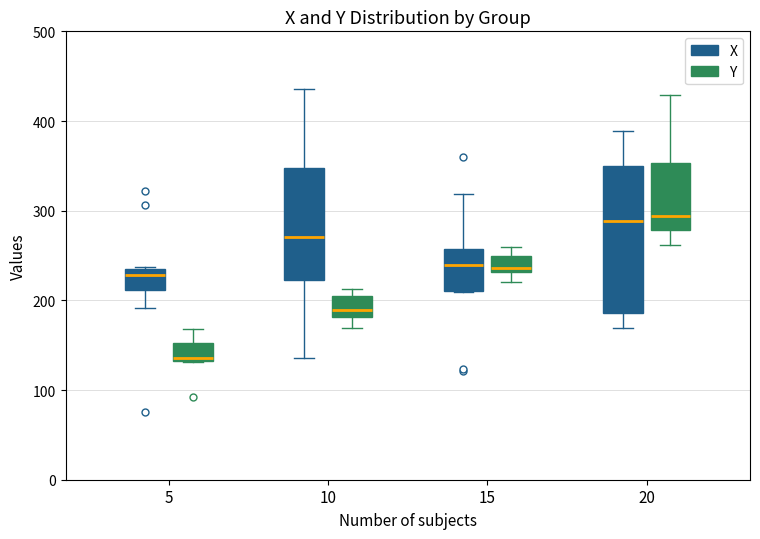

Where is the lower edge of the box for 15 (X) on the y-axis? The values are not printed on the chart, so give them approximately, as read against the axis.

210